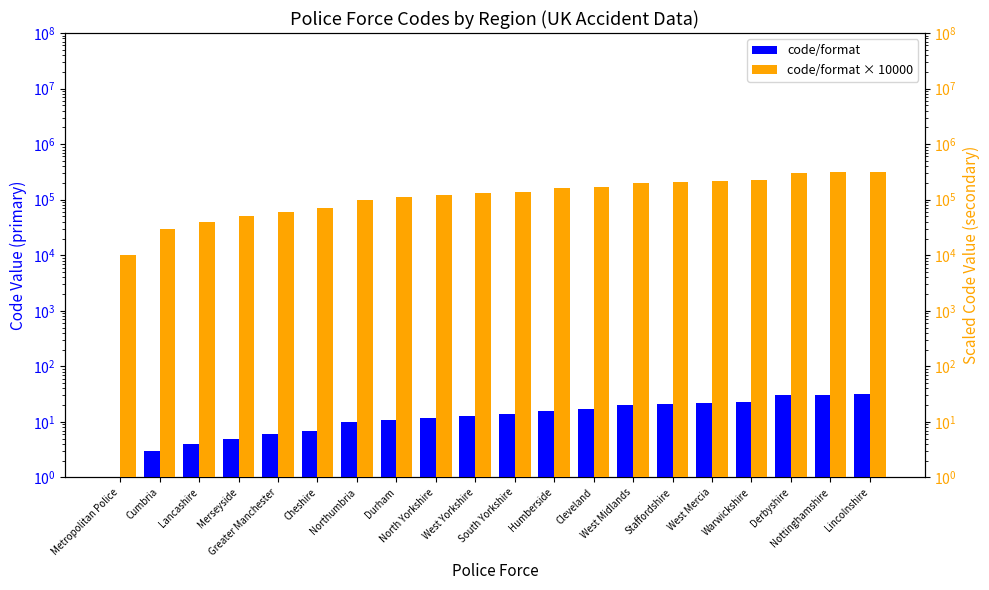

Where does the code/format × 10000 series first go above 140000?

Humberside